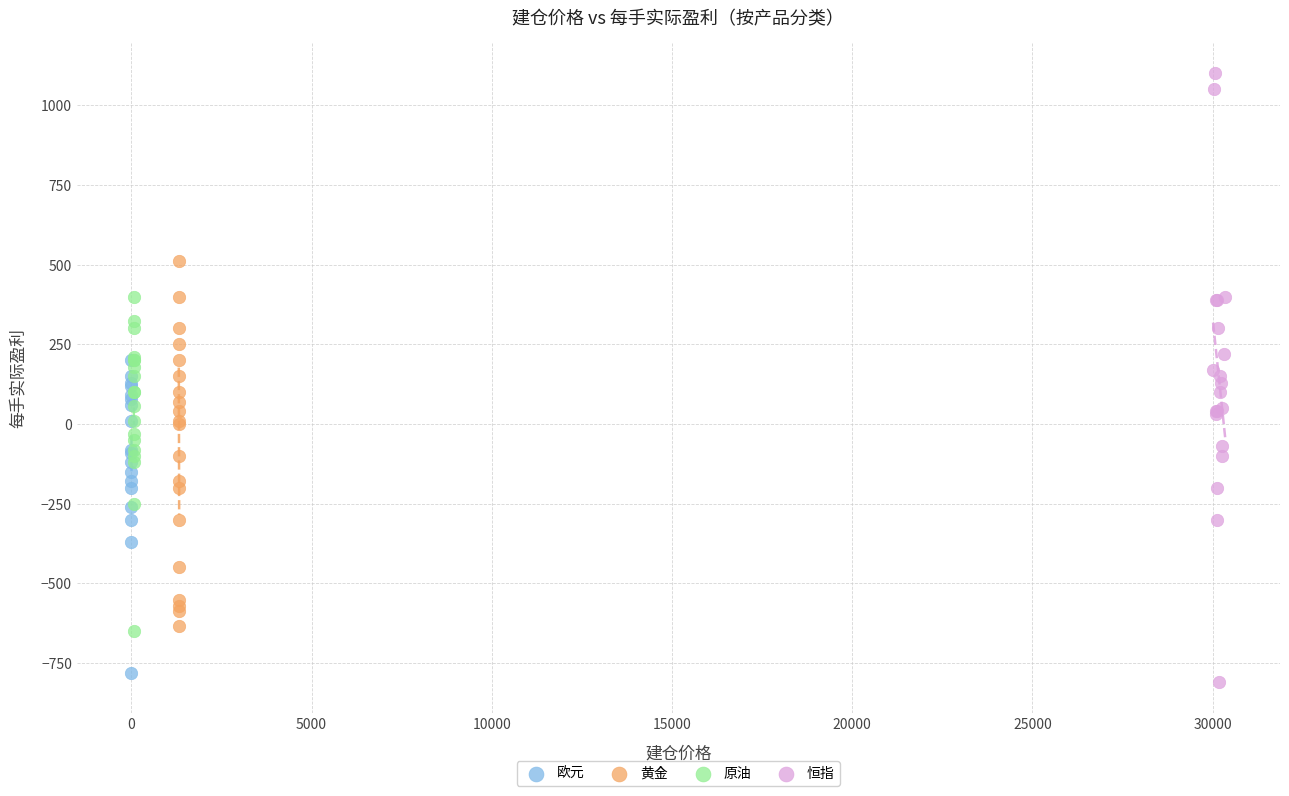

Which series has the largest Y range (max minus min)?

恒指